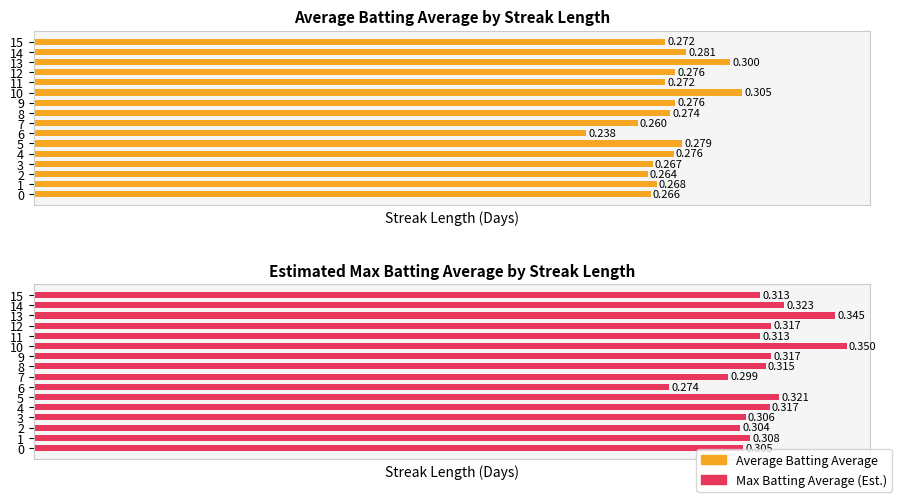

Reading right to left, what are all the values shown in this chart?

Average Batting Average: 15=0.3	14=0.3	13=0.3	12=0.3	11=0.3	10=0.3	9=0.3	8=0.3	7=0.3	6=0.2	5=0.3	4=0.3	3=0.3	2=0.3	1=0.3	0=0.3
Max Batting Average (Est.): 15=0.3	14=0.3	13=0.3	12=0.3	11=0.3	10=0.3	9=0.3	8=0.3	7=0.3	6=0.3	5=0.3	4=0.3	3=0.3	2=0.3	1=0.3	0=0.3